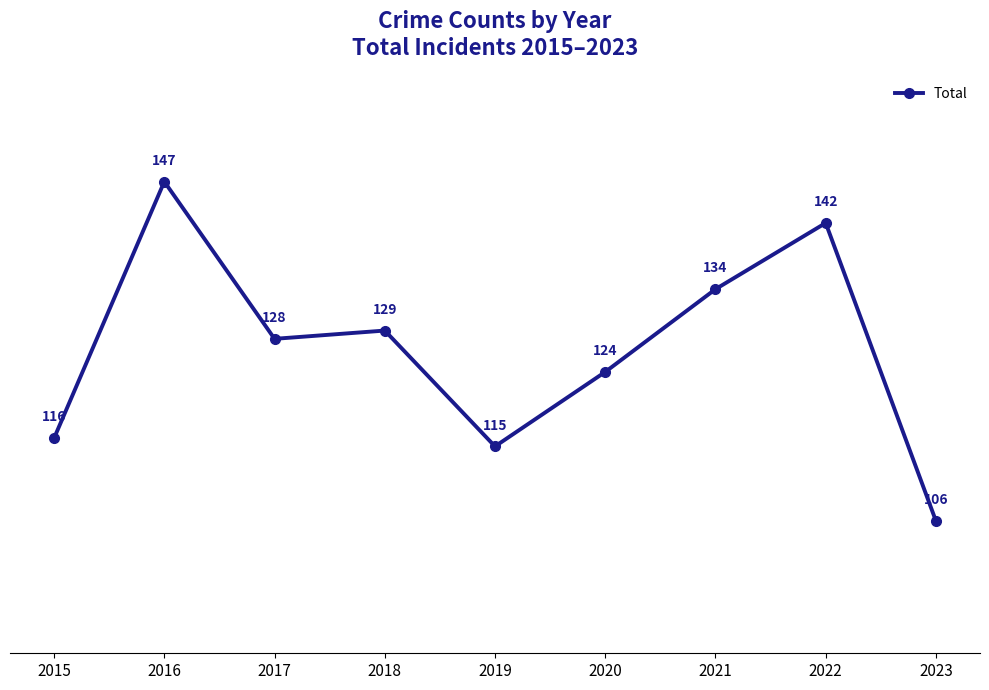

What is the sum of the values at 2018 and 2022?

271